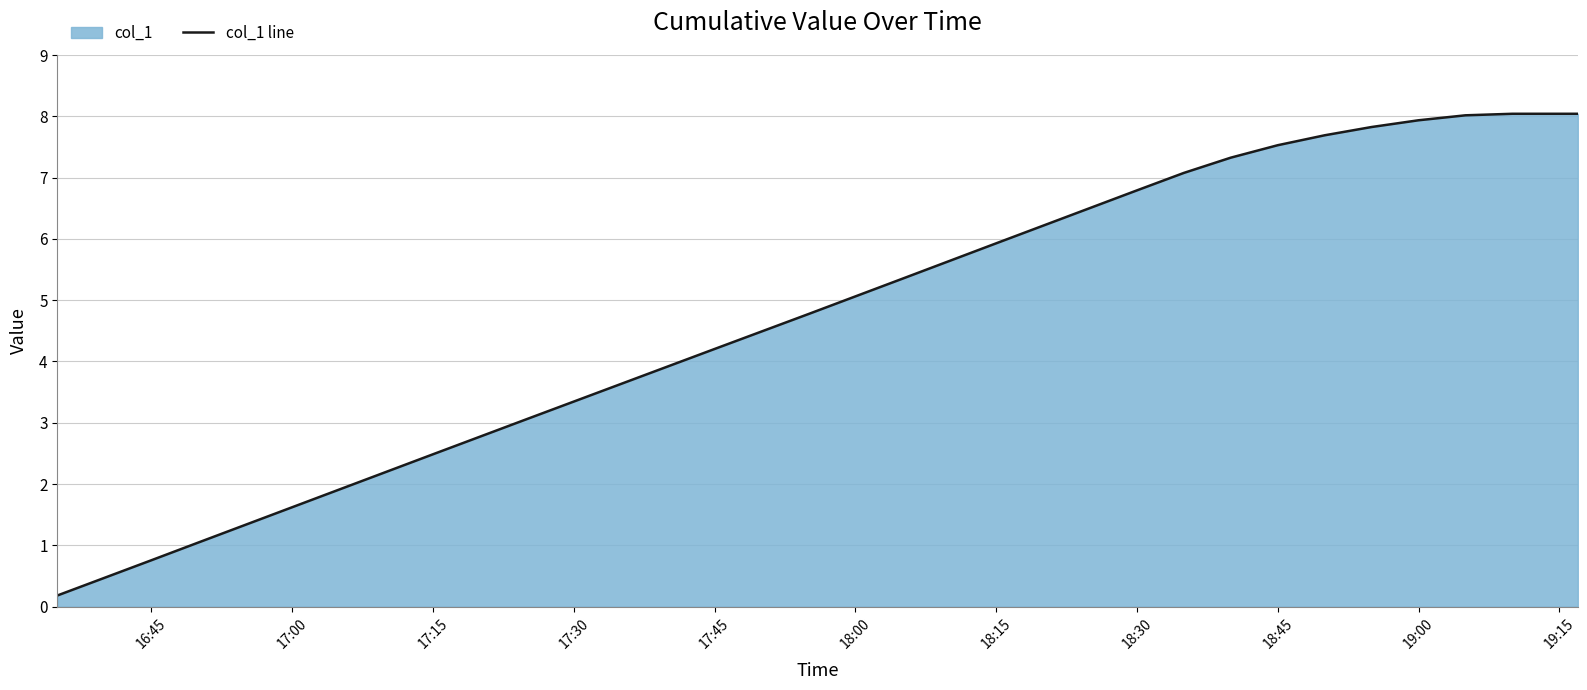

The chart shows a value of 3.9 at 19:00. True or false?

False